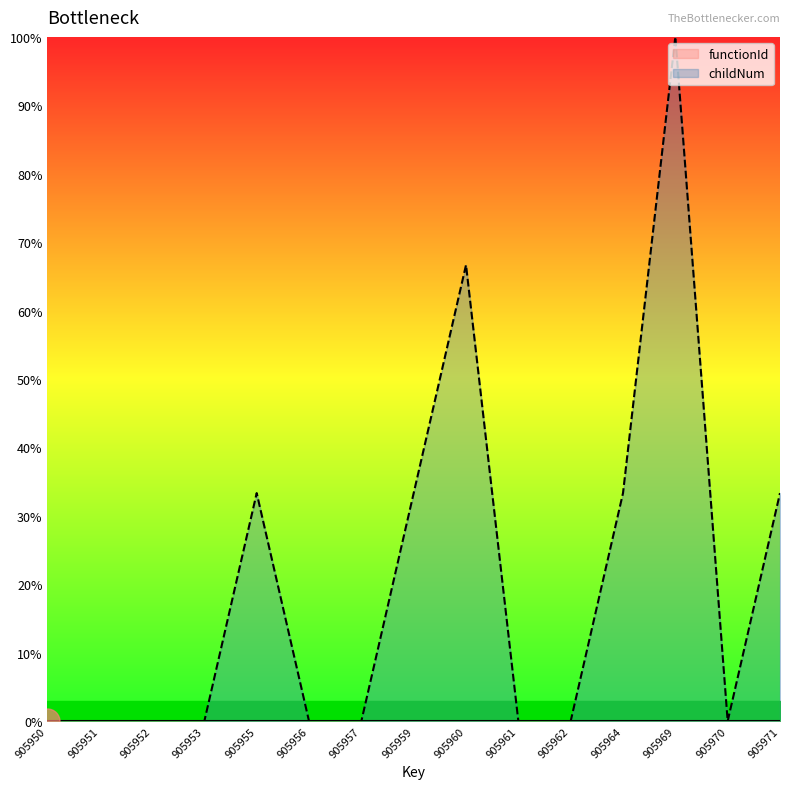

At which category does the chart reach its peak across all series?

905969